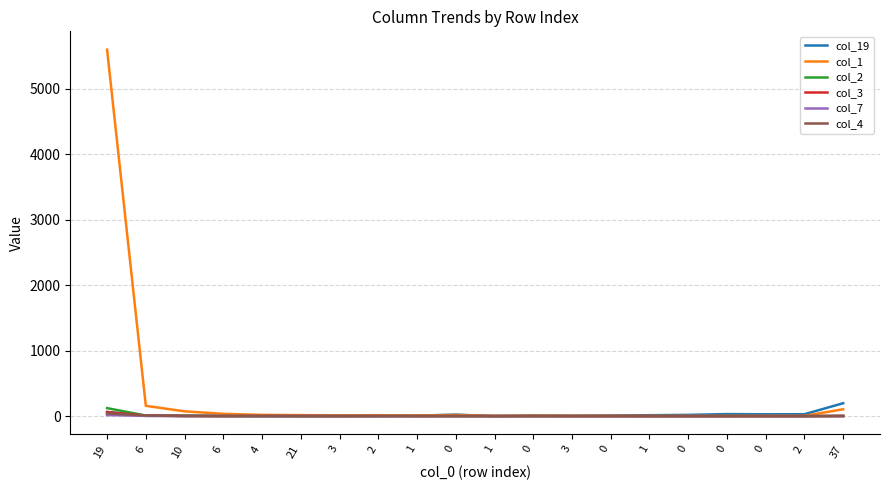

How many lines are shown in the chart?

6